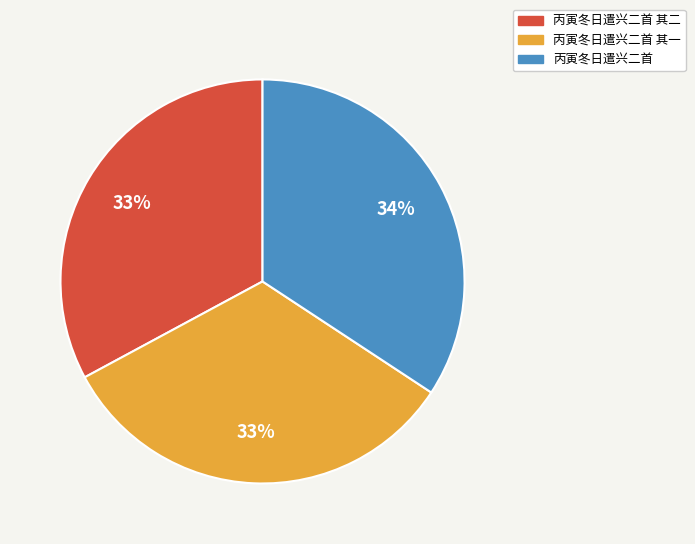

Which category has the biggest portion of the pie?

丙寅冬日遣兴二首